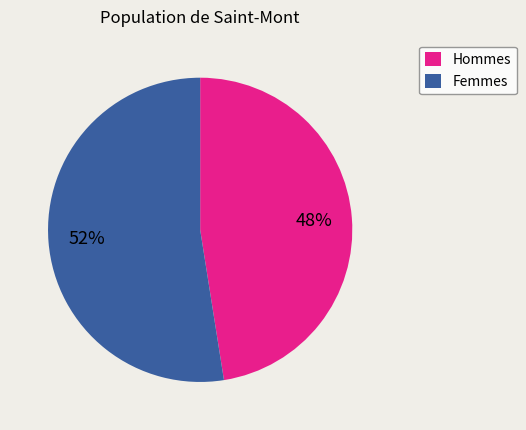

To the nearest percent, what is the combined percentage of Hommes and Femmes?

100%